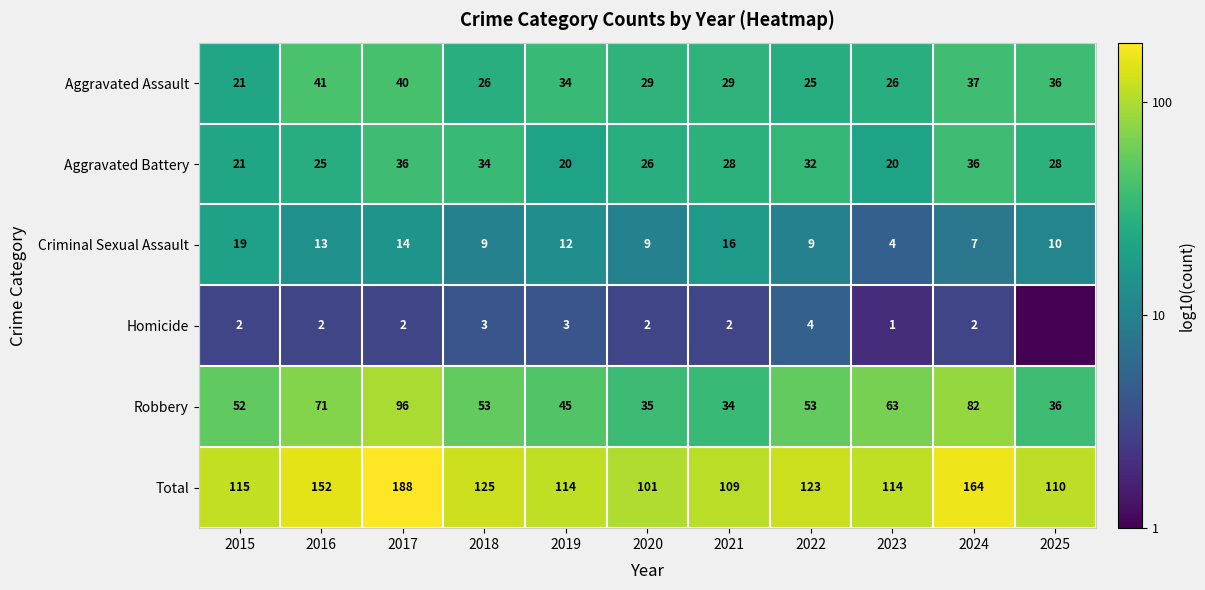

At how many categories does at least one series exceed 1?

11